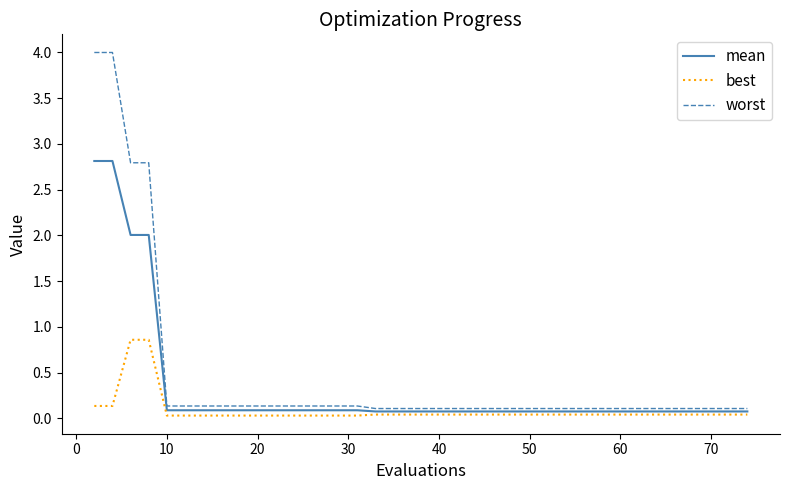

Which series has the widest spread of values?

worst